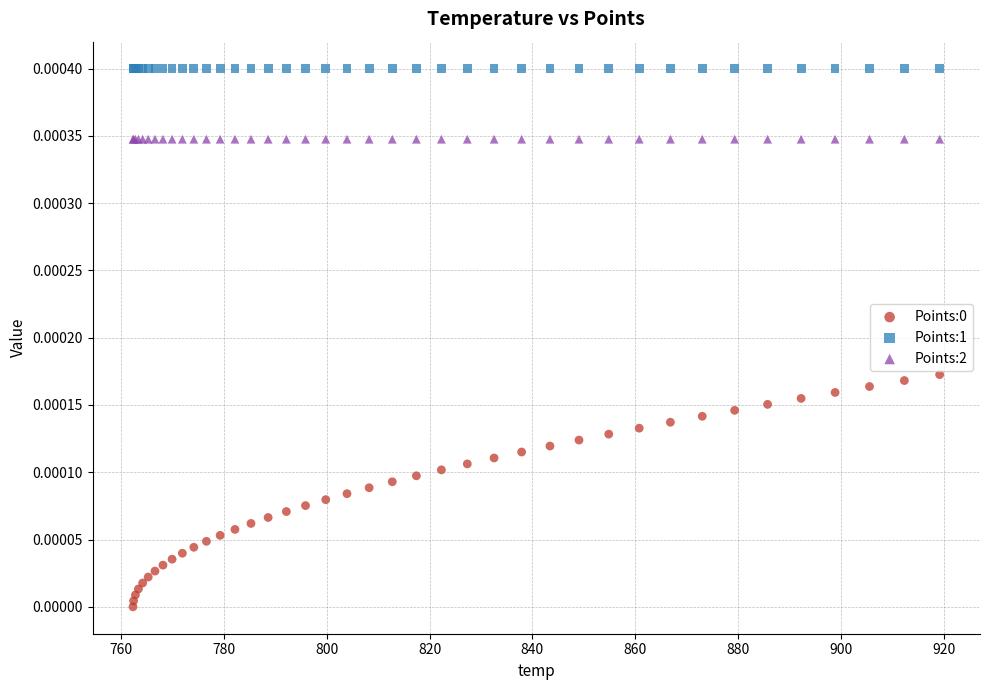

Which series reaches the maximum Y coordinate?

Points:1